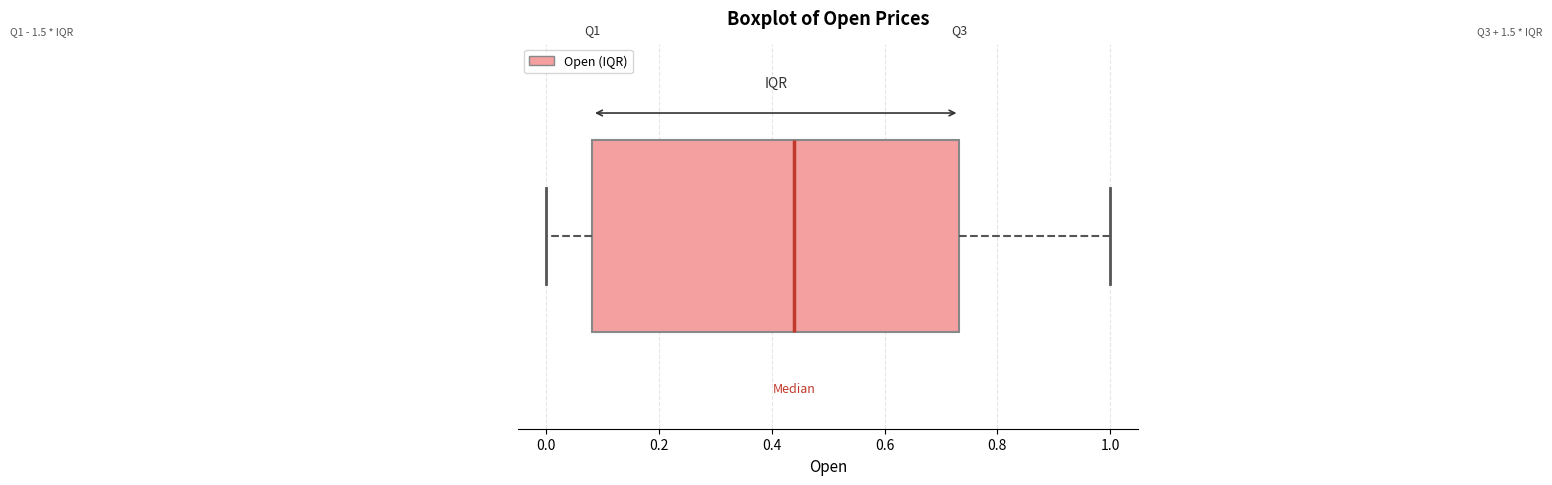

Read this box plot against the x-axis: the position of the median line, the range covered by the box, and the ends of both whiskers. The values are not printed on the chart, so give them approximately, as read against the axis.

median 0.44, box 0.08 to 0.74, whiskers 0.00 to 1.00